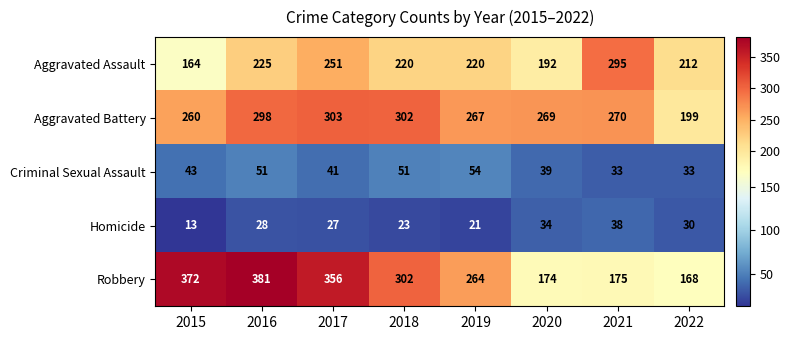

What is the minimum value shown in the chart?

13